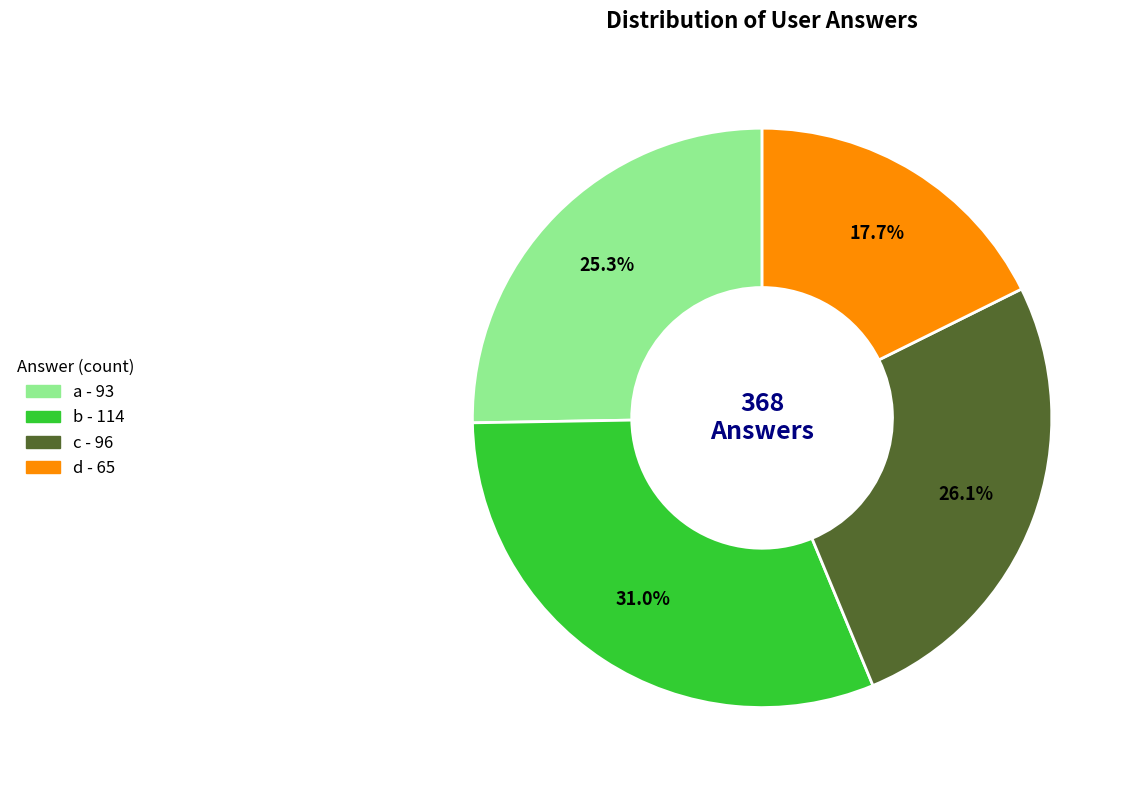

Does any single category account for the majority?

No